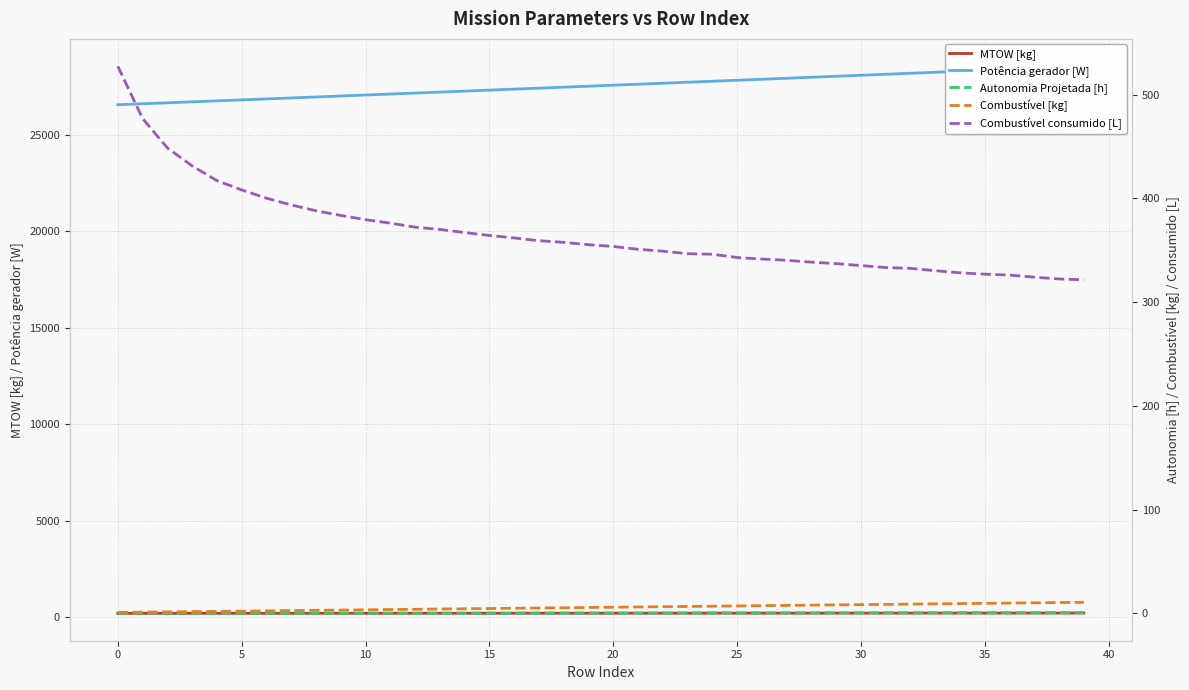

What are all the series names shown in the legend?

MTOW [kg], Potência gerador [W], Autonomia Projetada [h], Combustível [kg], Combustível consumido [L]